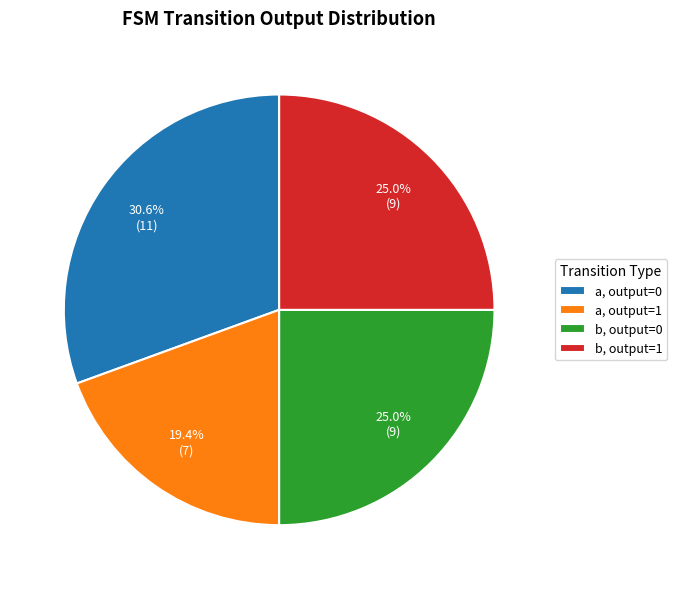

Which category has the smallest portion of the pie?

a, output=1